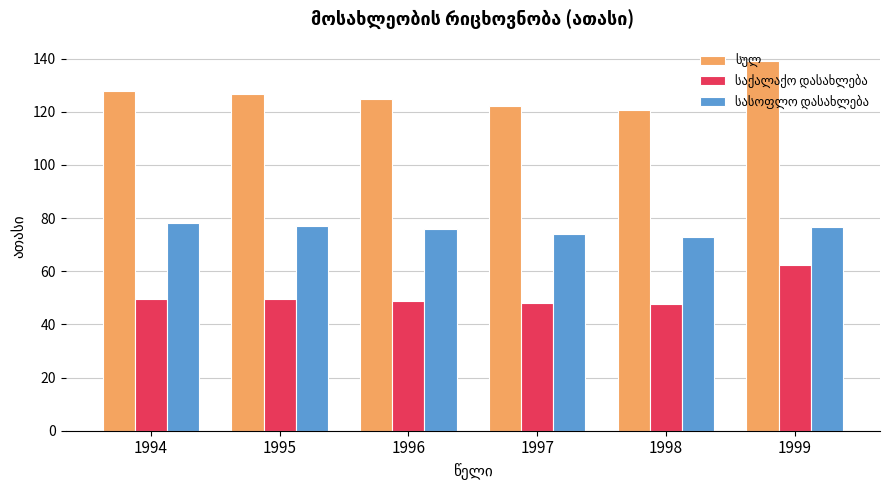

What is the smallest value displayed?

47.8